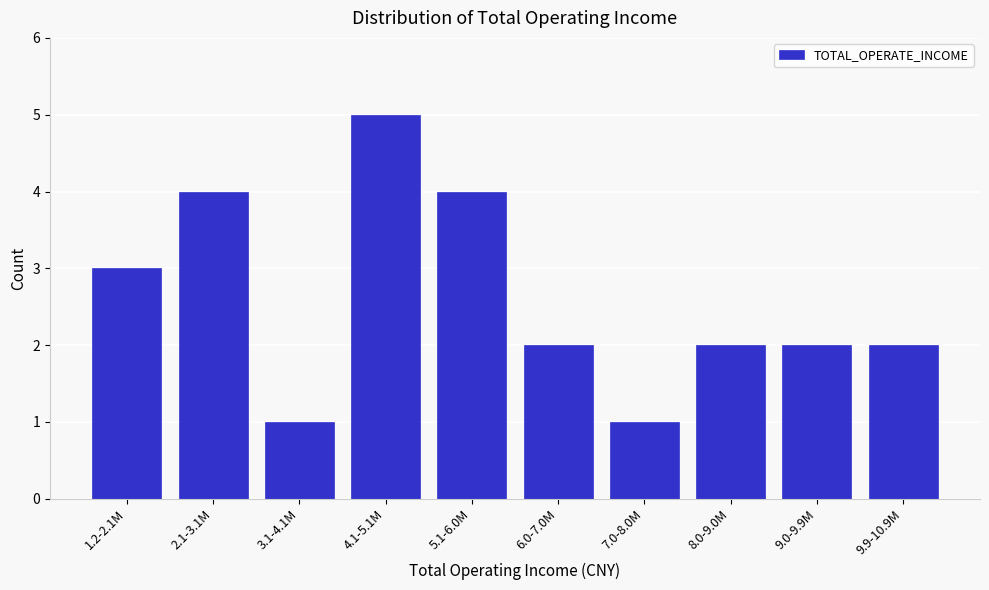

Reading left to right, what are all the values shown in this chart?

3	4	1	5	4	2	1	2	2	2